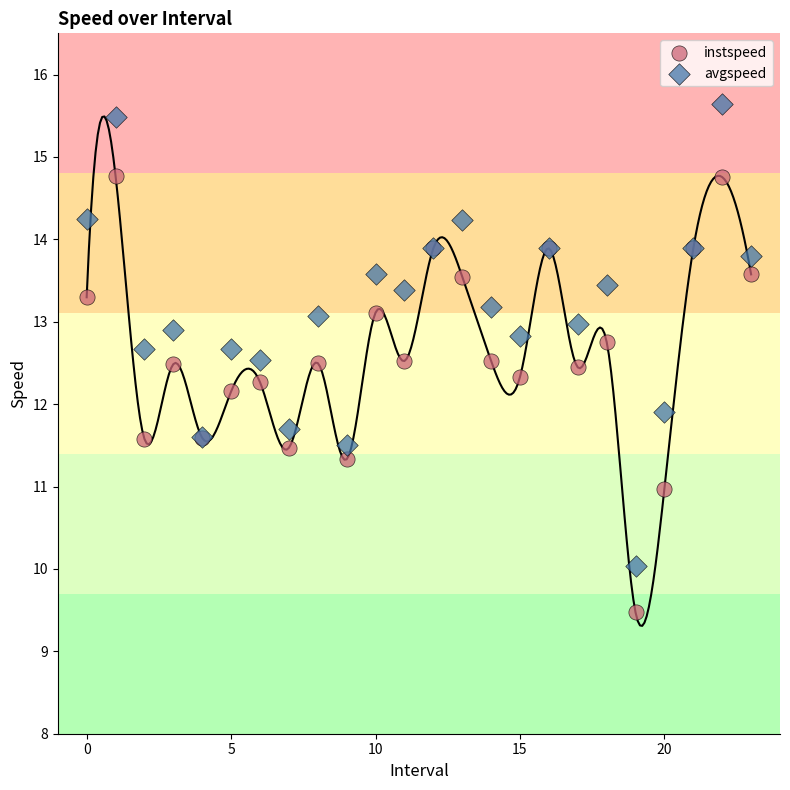

Which series contains the highest Y value?

avgspeed